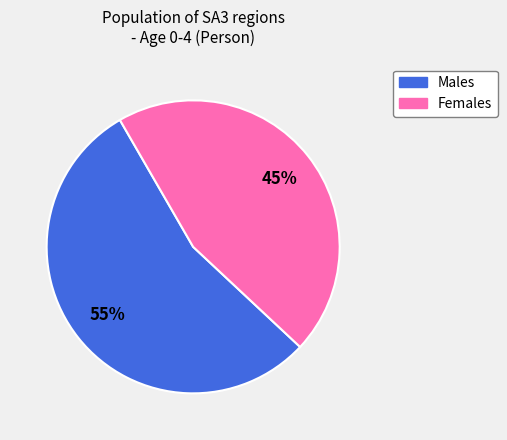

To the nearest percent, what is the average slice percentage?

50%